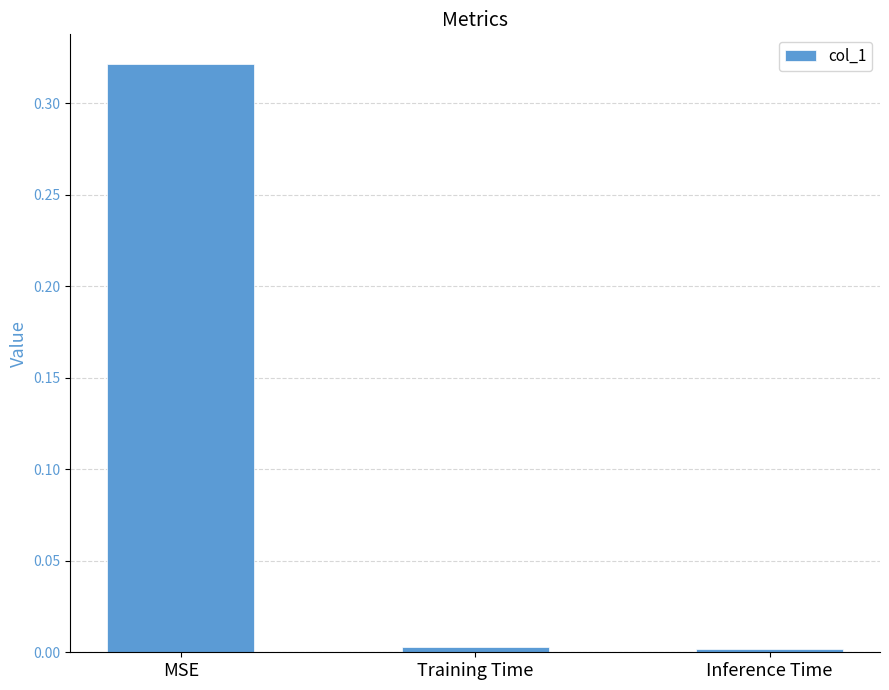

Which category has the highest value across all series?

MSE